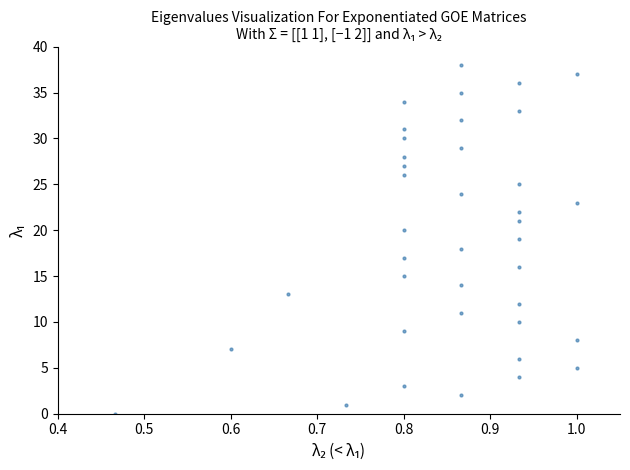

What is the range of Y values (max minus min)?

38